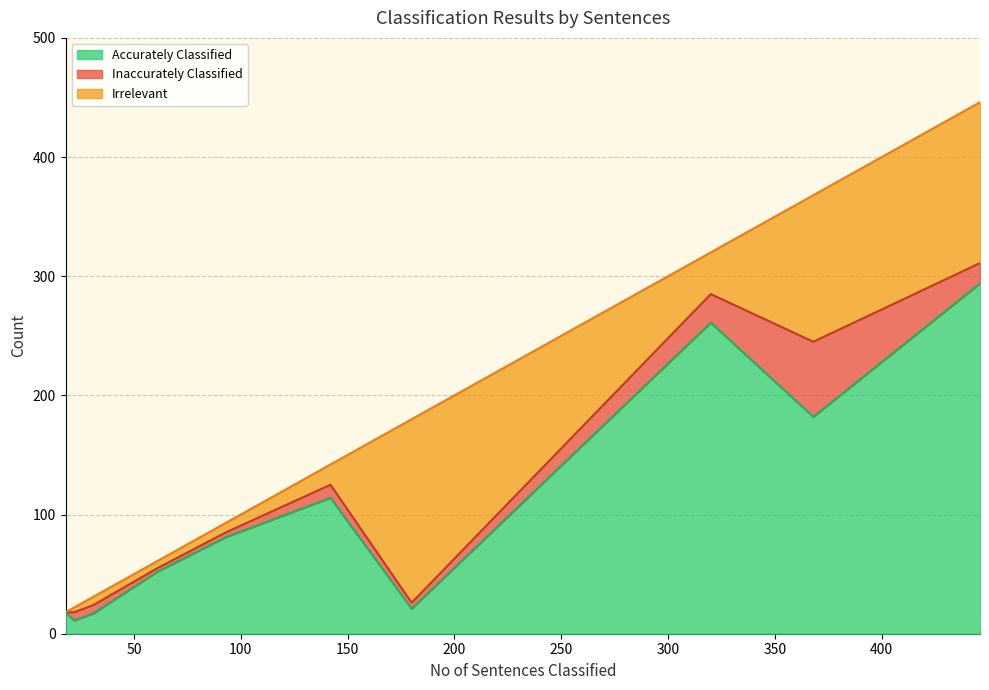

At which label does Inaccurately Classified reach its peak?

368